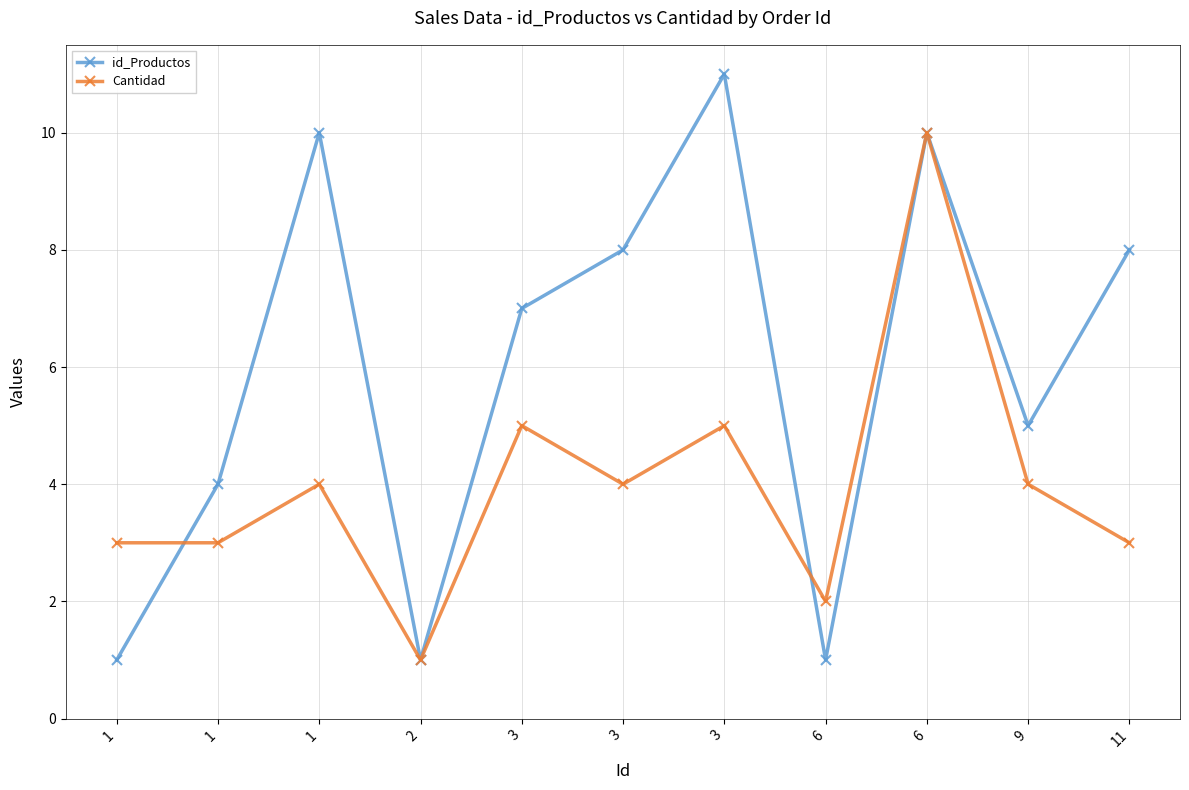

At which label is id_Productos closest to 6?

3